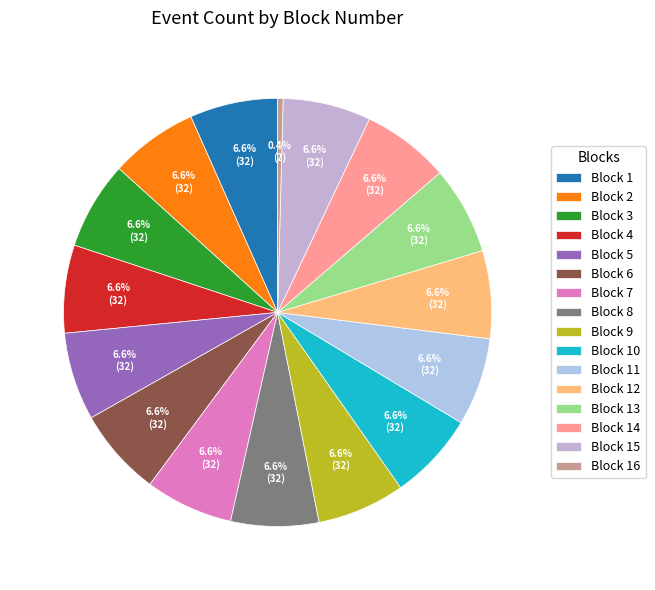

Count the number of slices in the pie.

16